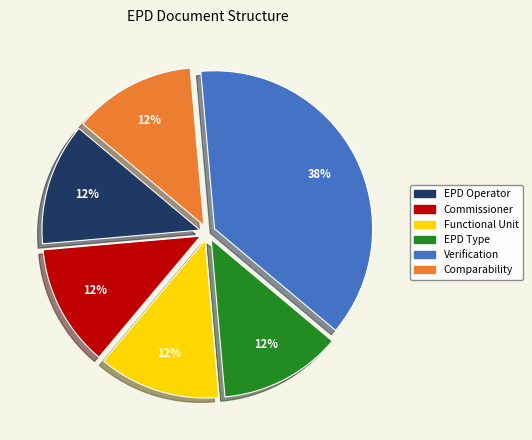

To the nearest percent, what is the average slice percentage?

17%